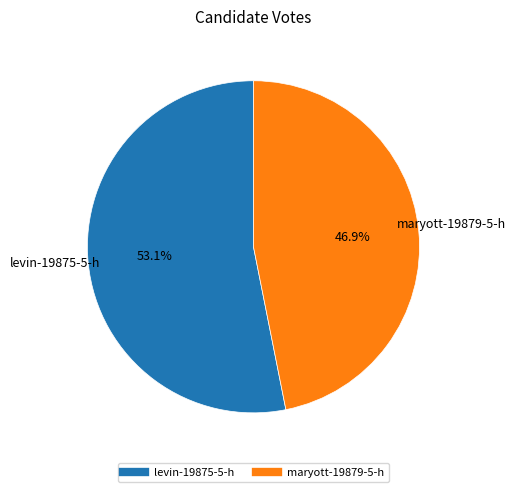

True or false: maryott-19879-5-h accounts for 47% of the total.

True